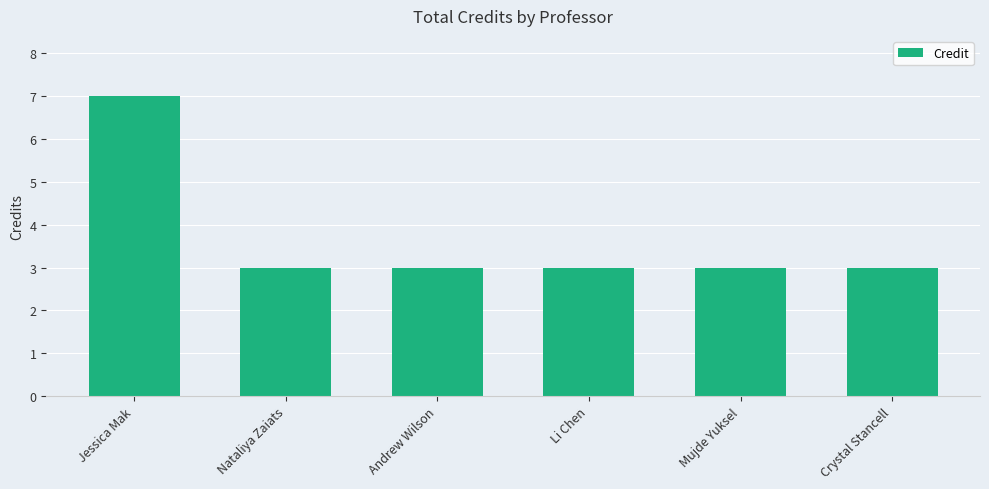

What is the change in value from Jessica Mak to Nataliya Zaiats?

-4